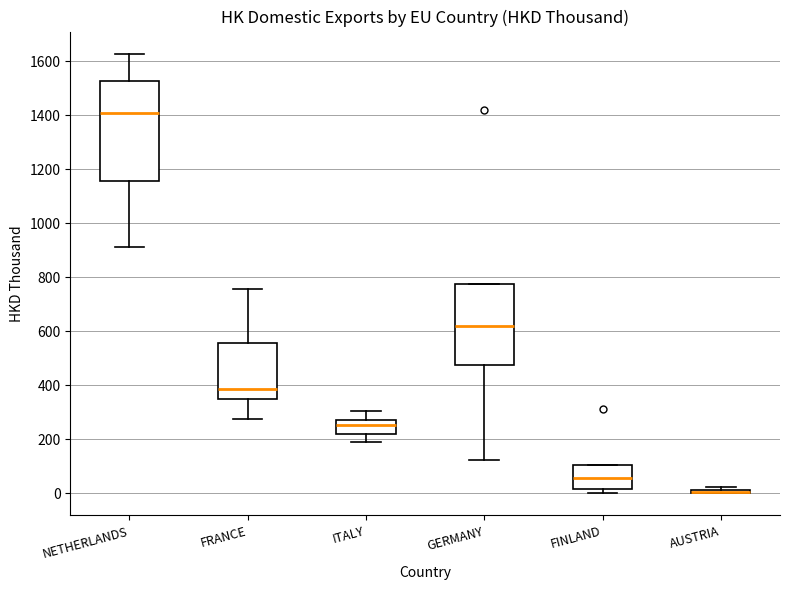

Reading left to right, transcribe this box plot: for each box, give where its median line is, the range the box spans, and where its two whiskers end, as read against the y-axis. The values are not printed on the chart, so give them approximately, as read against the axis.

NETHERLANDS: median 1420, box 1160 to 1520, whiskers 920 to 1620
FRANCE: median 380, box 340 to 560, whiskers 280 to 760
ITALY: median 260, box 220 to 280, whiskers 200 to 300
GERMANY: median 620, box 480 to 780, whiskers 120 to 780
FINLAND: median 60, box 20 to 100, whiskers 0 to 100
AUSTRIA: box collapsed to a line at 0, whiskers 0 to 20